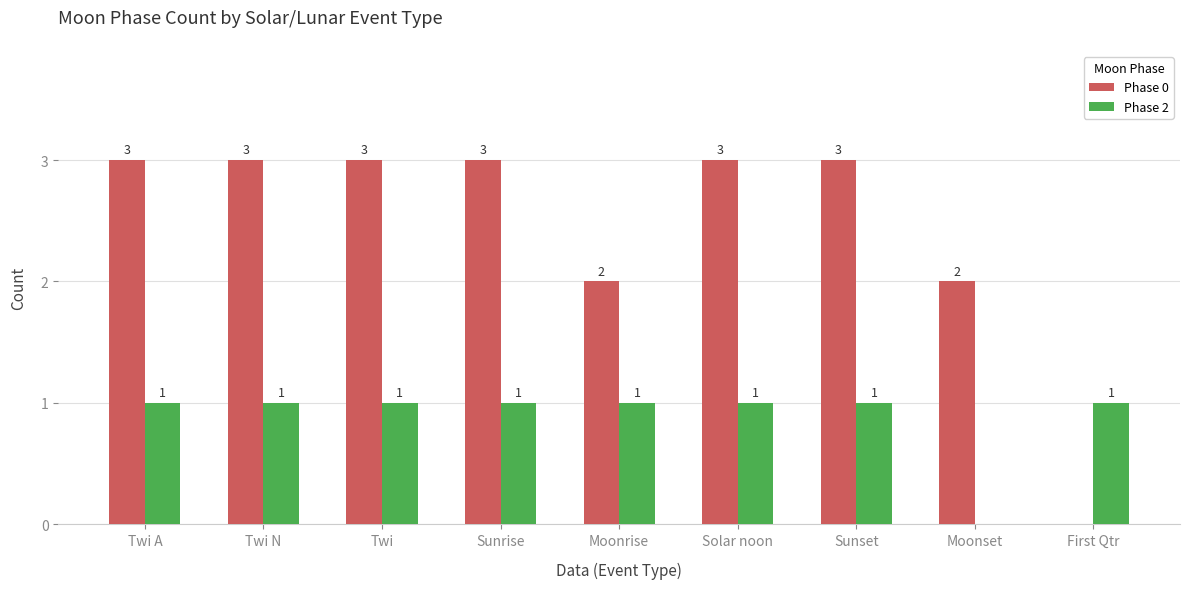

Read the Phase 2 value at First Qtr.

1